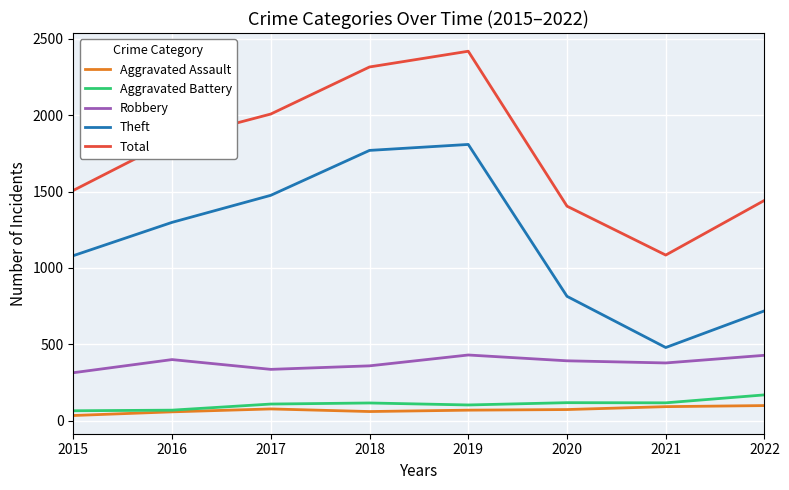

Which series has the largest total across all categories?

Total